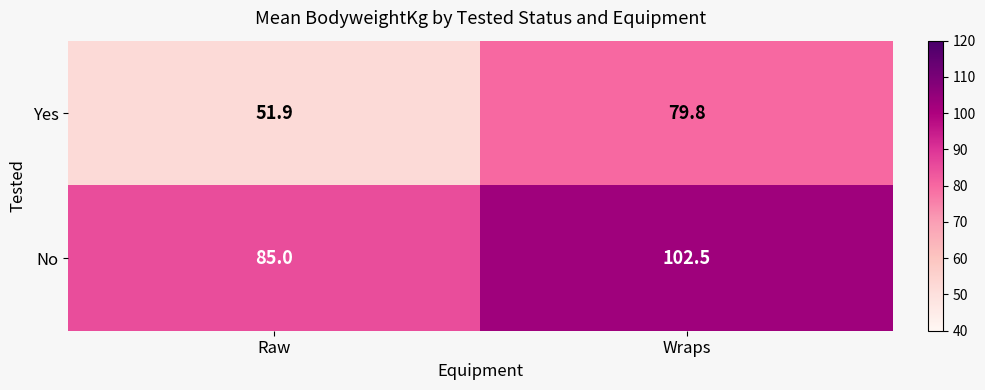

What is the minimum value shown in the chart?

51.9